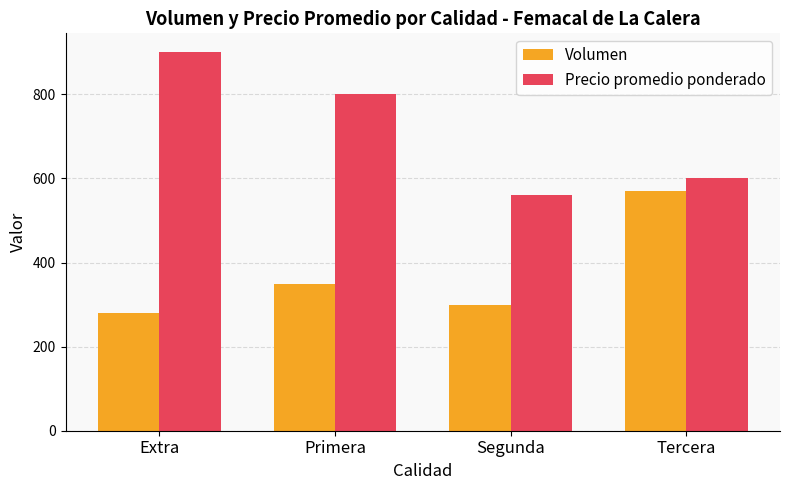

Which category has the lowest value in the Volumen series?

Extra